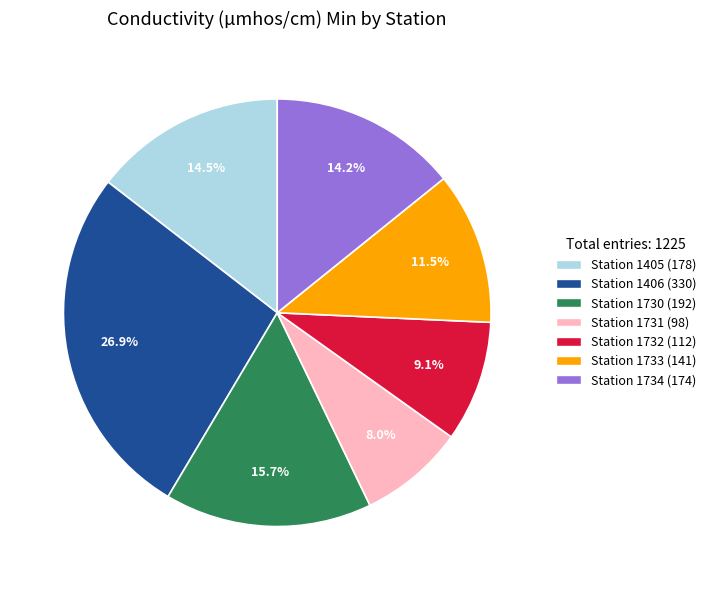

Which slice is the smallest?

Station 1731 (98)